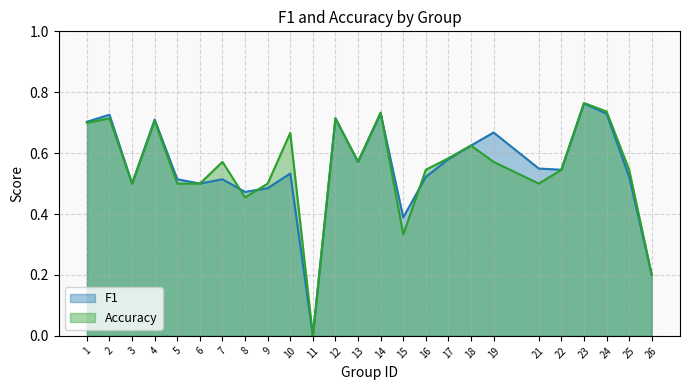

Reading right to left, what are all the values shown in this chart?

f1 line: 26=0.2	25=0.5	24=0.7	23=0.8	22=0.5	21=0.5	19=0.7	18=0.6	17=0.6	16=0.5	15=0.4	14=0.7	13=0.6	12=0.7	11=0.0	10=0.5	9=0.5	8=0.5	7=0.5	6=0.5	5=0.5	4=0.7	3=0.5	2=0.7	1=0.7
accuracy line: 26=0.2	25=0.5	24=0.7	23=0.8	22=0.5	21=0.5	19=0.6	18=0.6	17=0.6	16=0.5	15=0.3	14=0.7	13=0.6	12=0.7	11=0.0	10=0.7	9=0.5	8=0.5	7=0.6	6=0.5	5=0.5	4=0.7	3=0.5	2=0.7	1=0.7